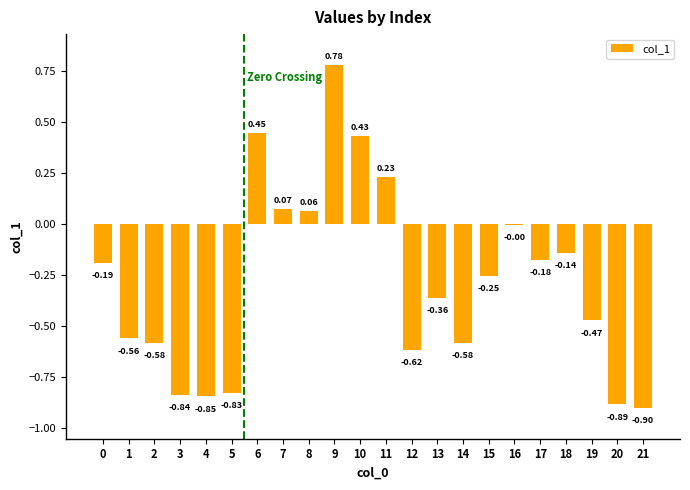

At which category does the chart reach its peak across all series?

9